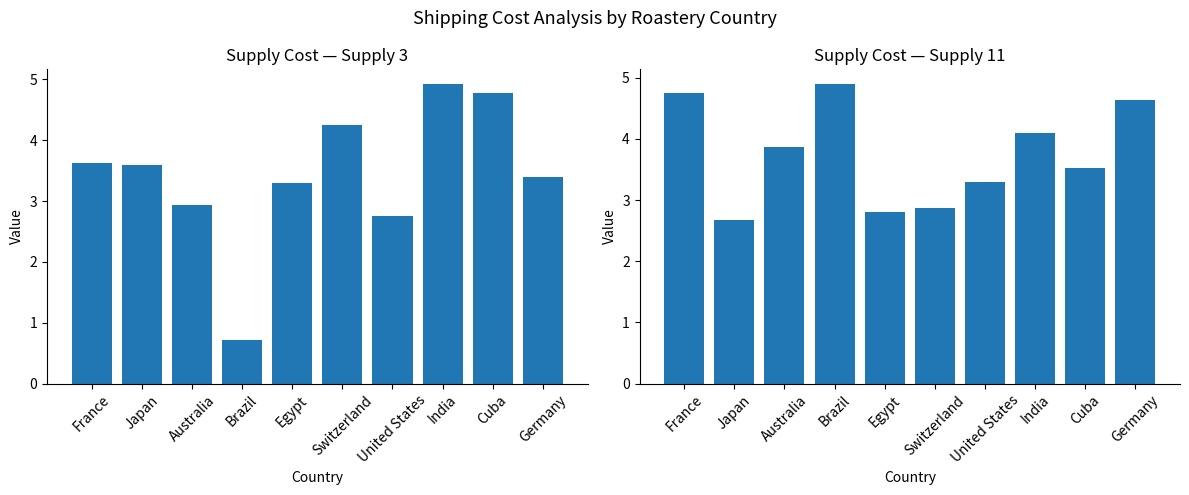

What is the lowest value of the ship_cost_supply_11 series?

2.7